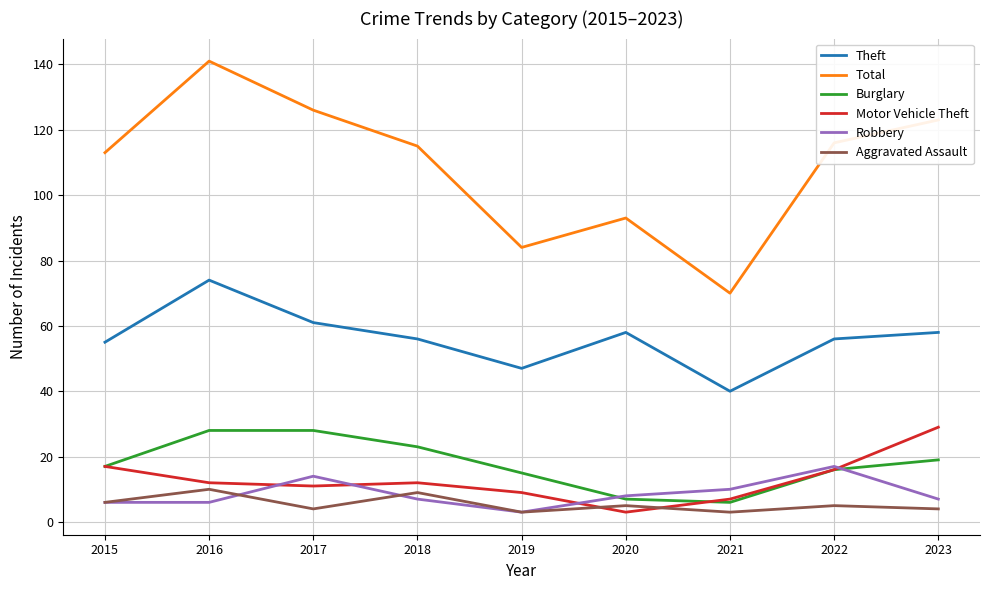

Where does the Motor Vehicle Theft series first go above 12?

2015